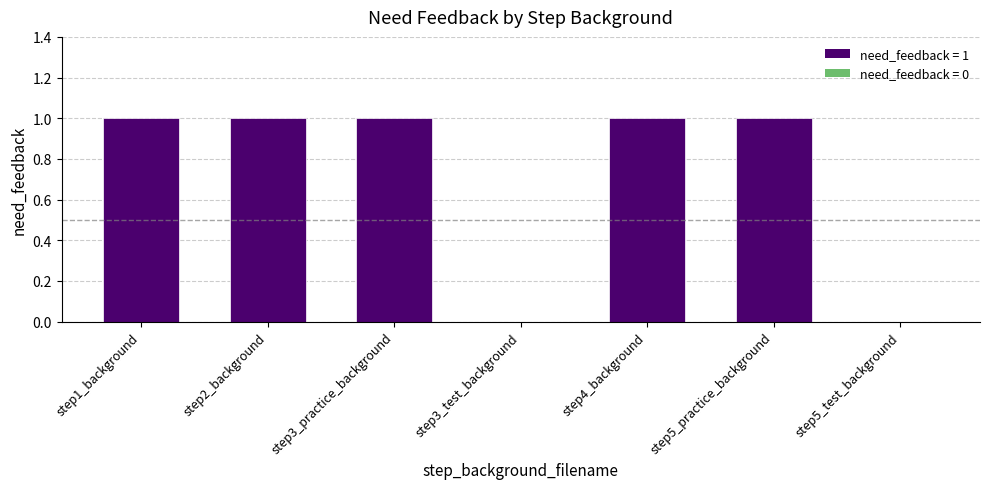

Reading left to right, list all the values displayed in this chart.

step1_background=1	step2_background=1	step3_practice_background=1	step3_test_background=0	step4_background=1	step5_practice_background=1	step5_test_background=0